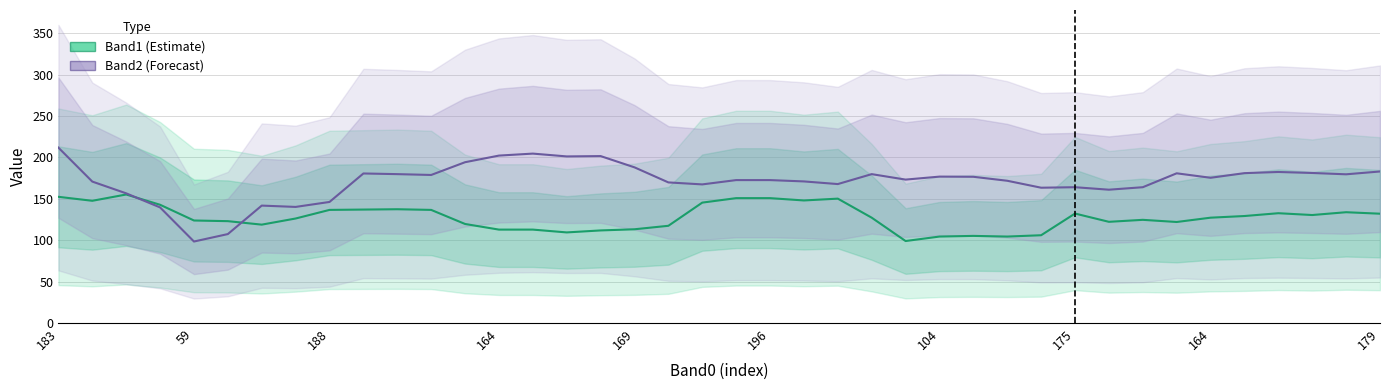

Is this an area chart (filled region under the line)?

No